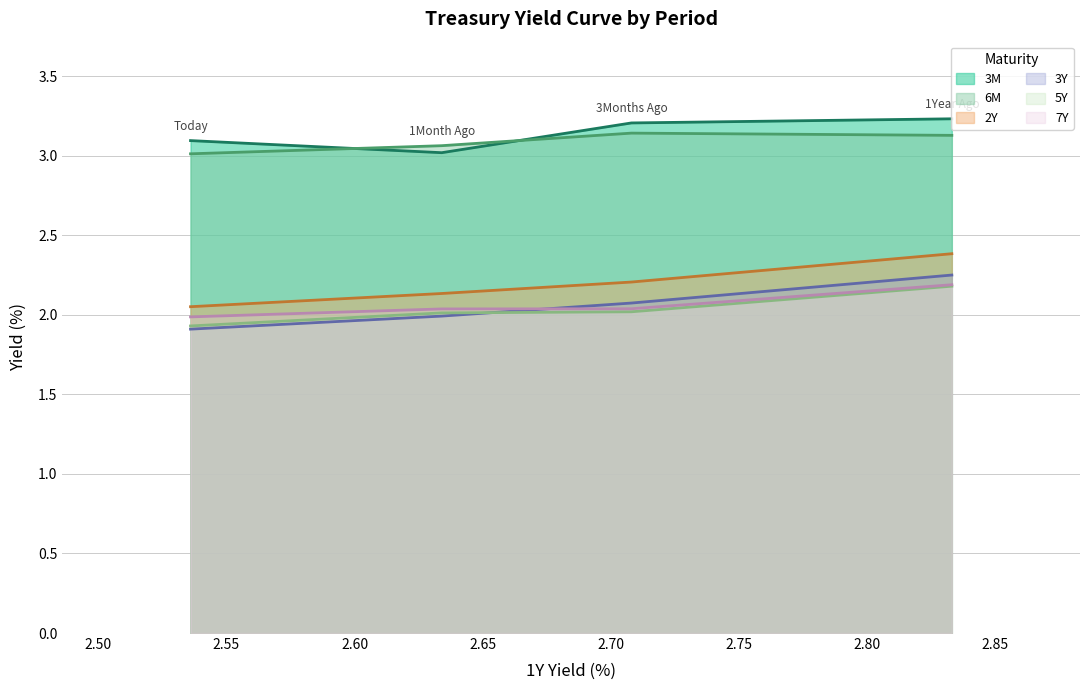

Between Today and 3Months Ago, which series saw the biggest shift?

3Y